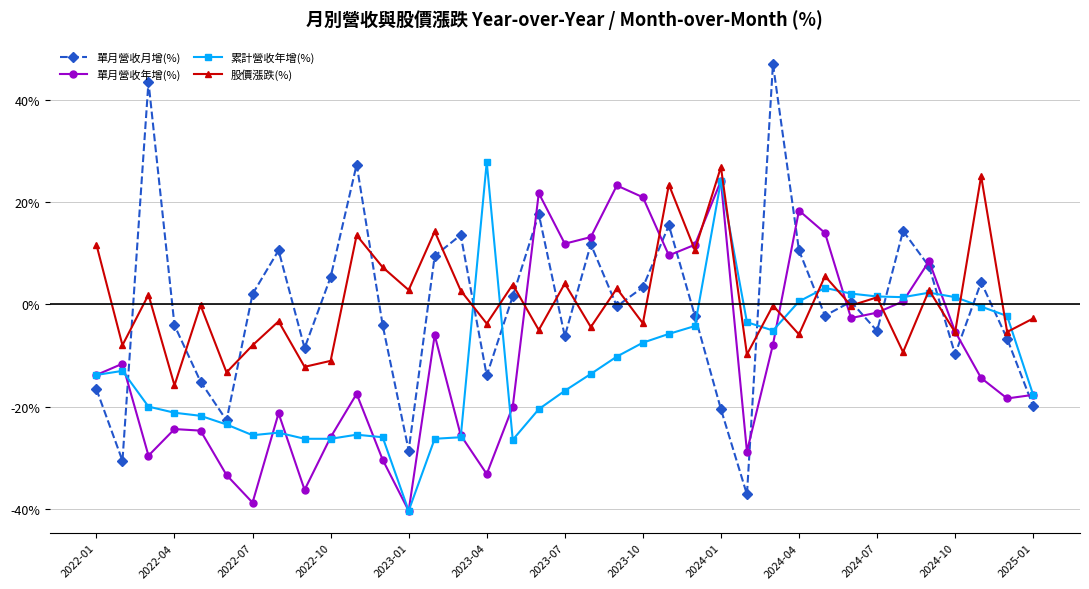

True or false: 單月營收月增(%) has more than 2 points higher than both neighbors.

True